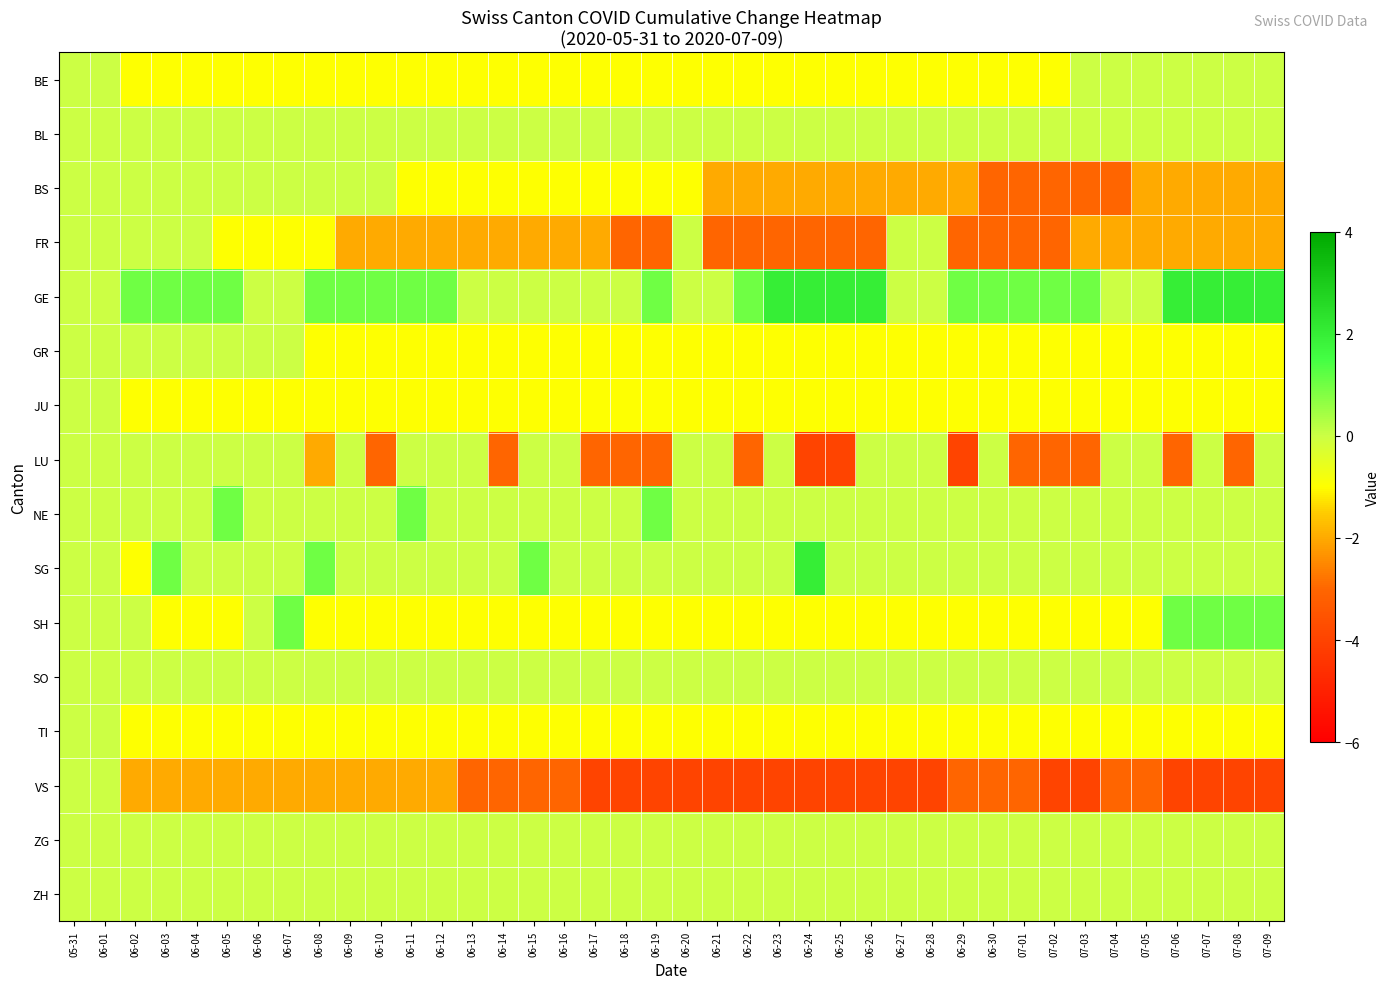

Between 06-30 and 06-04, which is larger?

06-30